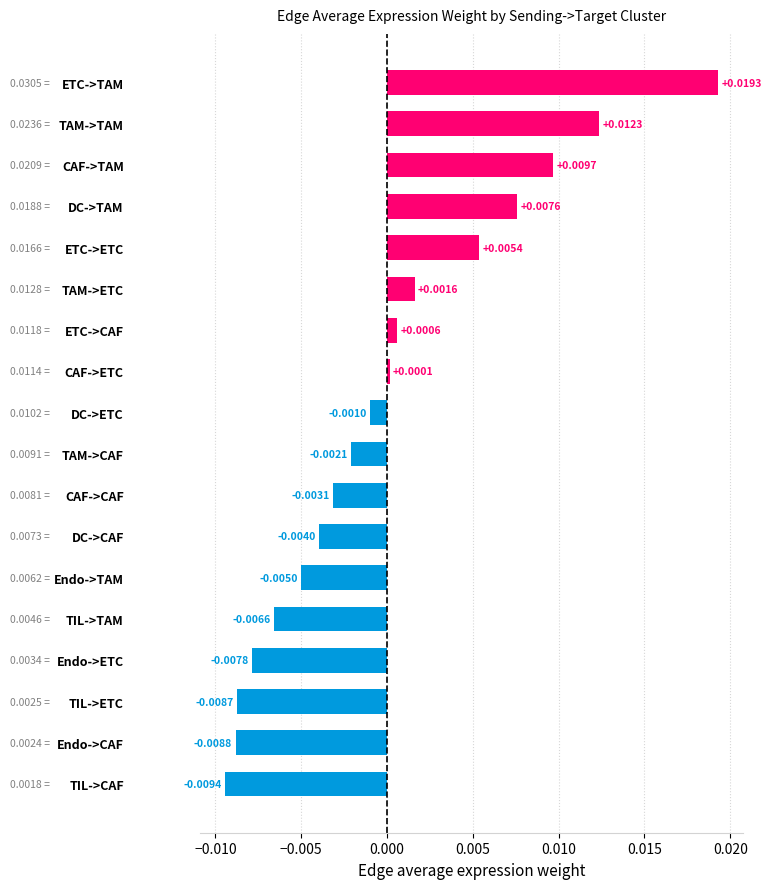

How many categories are shown in the chart?

18